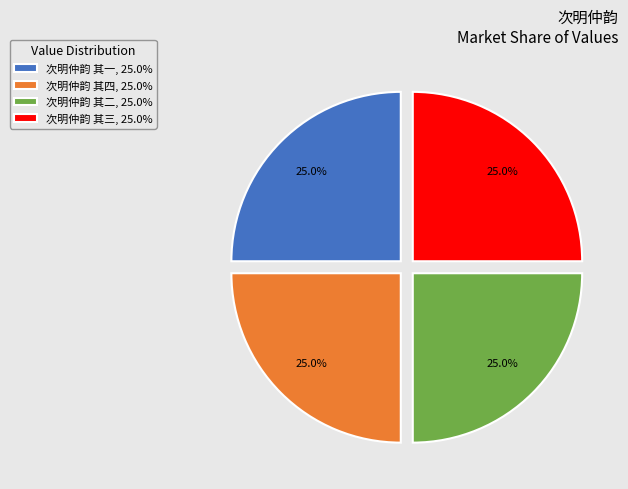

What is the ratio of the value at 次明仲韵 其一 to the value at 次明仲韵 其四?

1.0